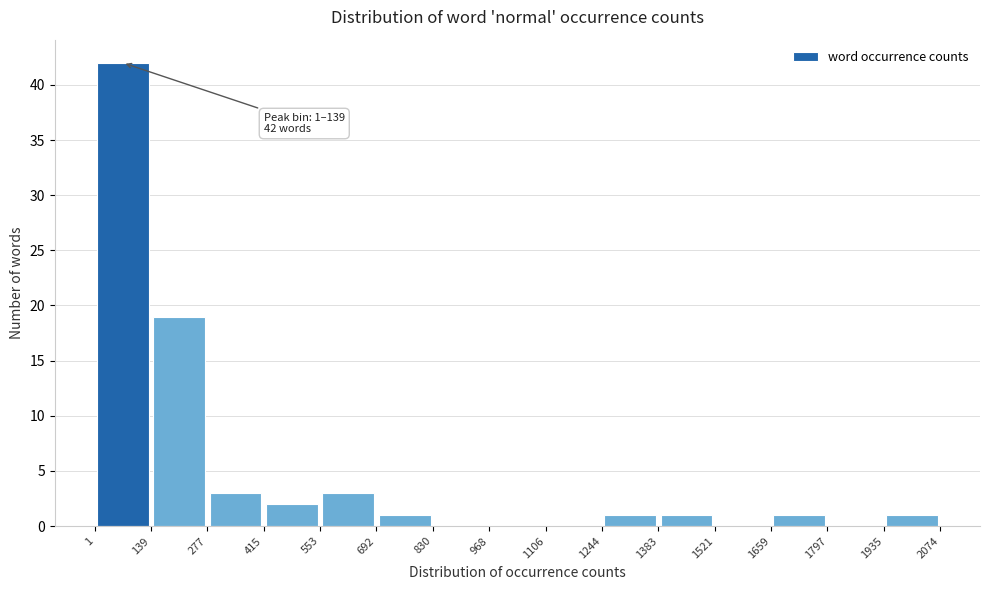

Over which range of the x-axis is the bar tallest?

1 to 139